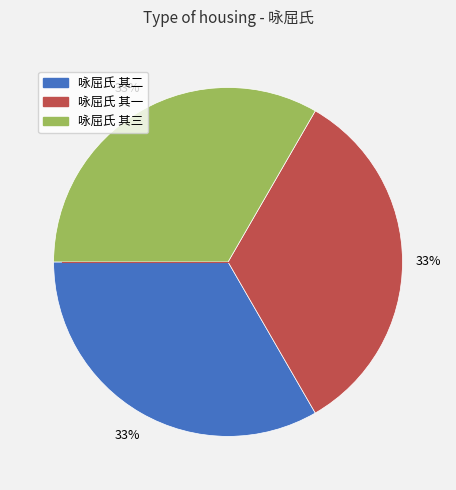

Do 咏屈氏 其一 and 咏屈氏 其二 together represent more than half of the pie?

Yes